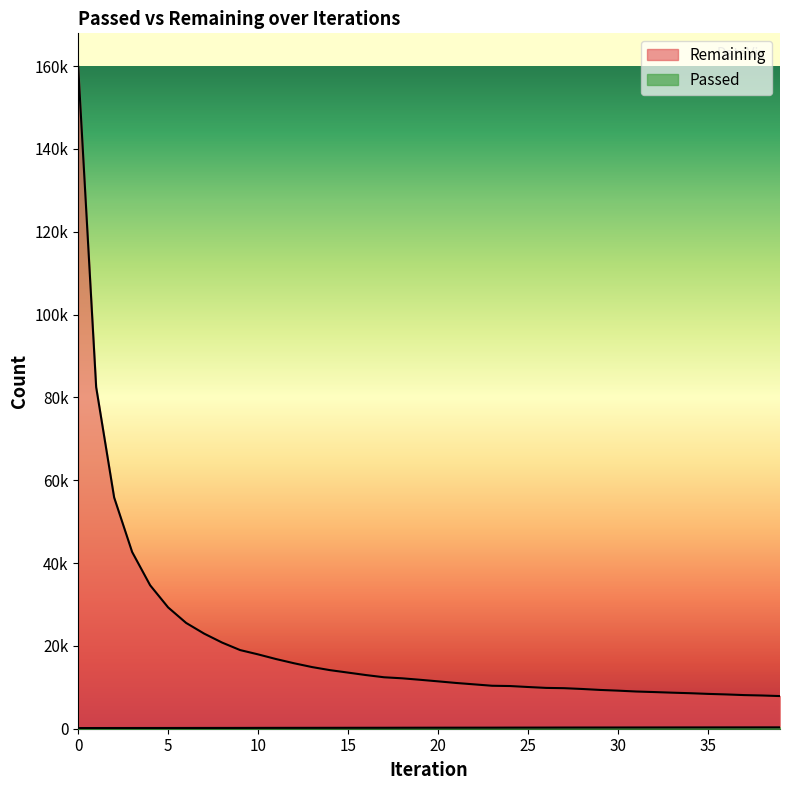

At 39, list the series in order from smallest to largest.

Passed, Remaining